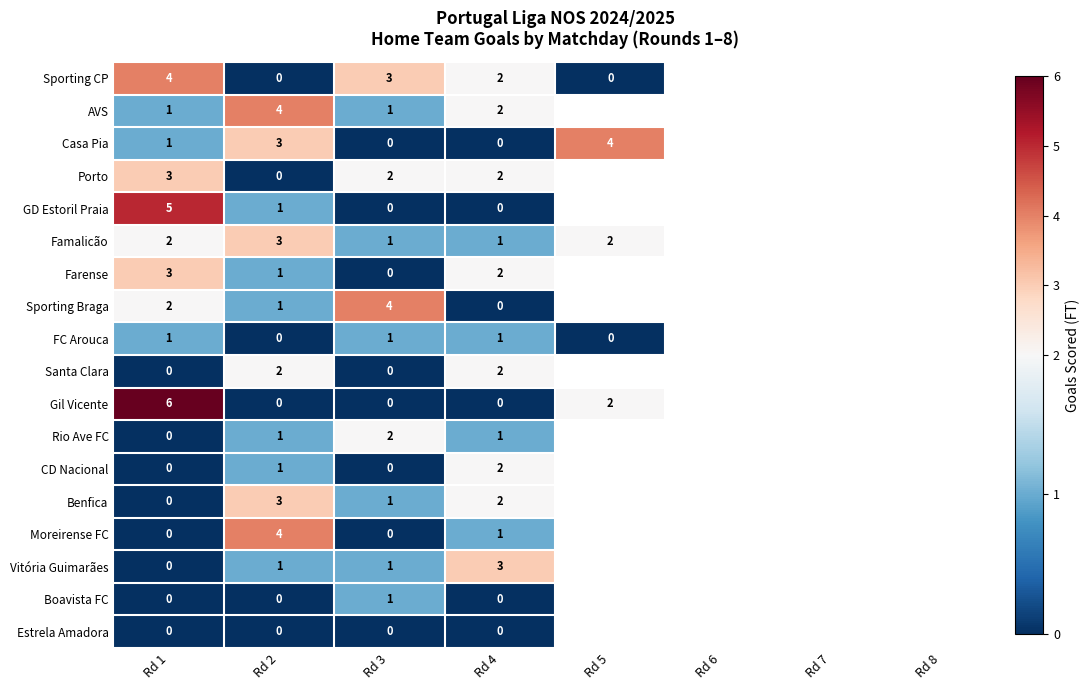

What is the difference between the highest and lowest values at Rd 1?

6